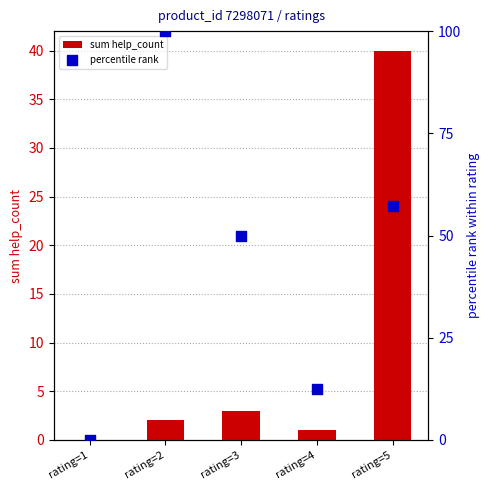

At how many categories does at least one series exceed 37?

3